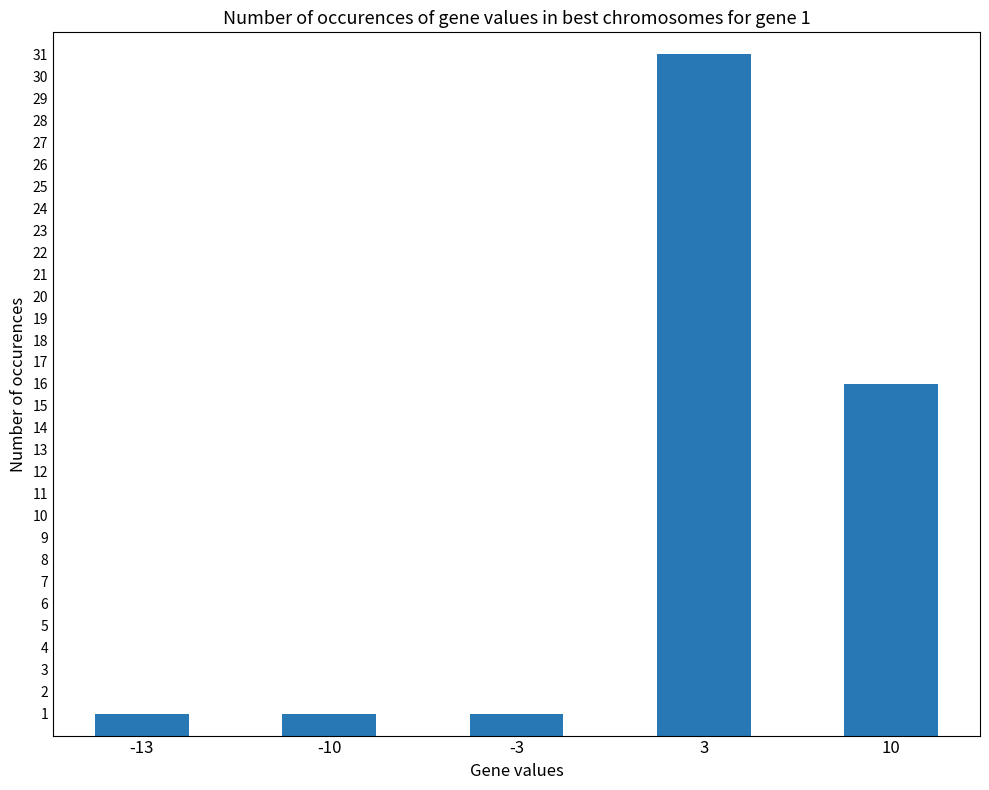

True or false: the data shows 8 at 10.

False